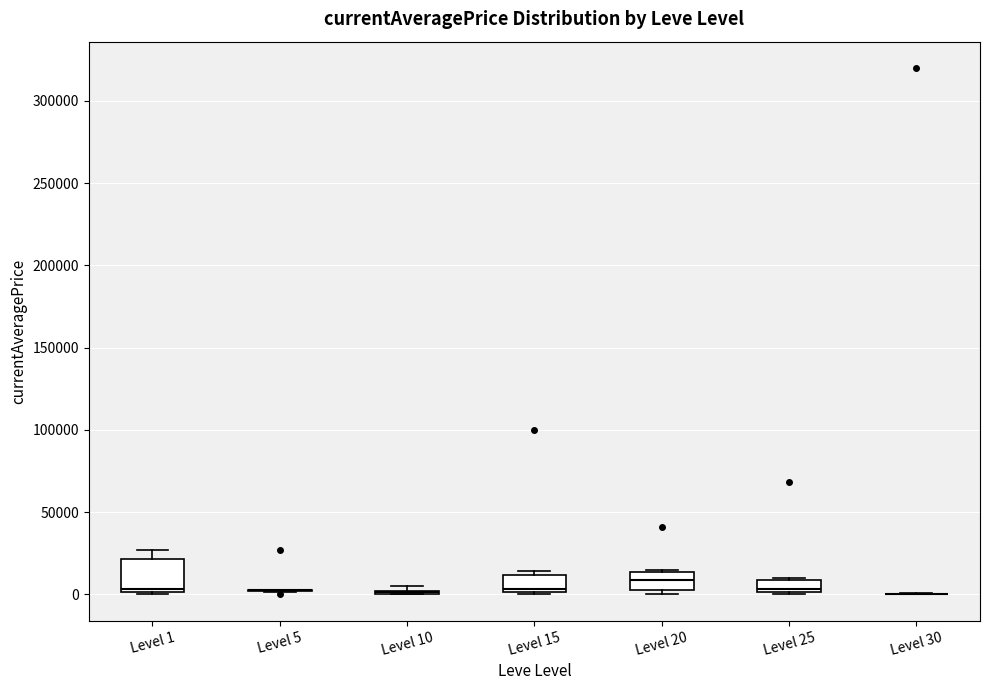

Comparing the boxes themselves (not the whiskers), which one is the tallest?

Level 1